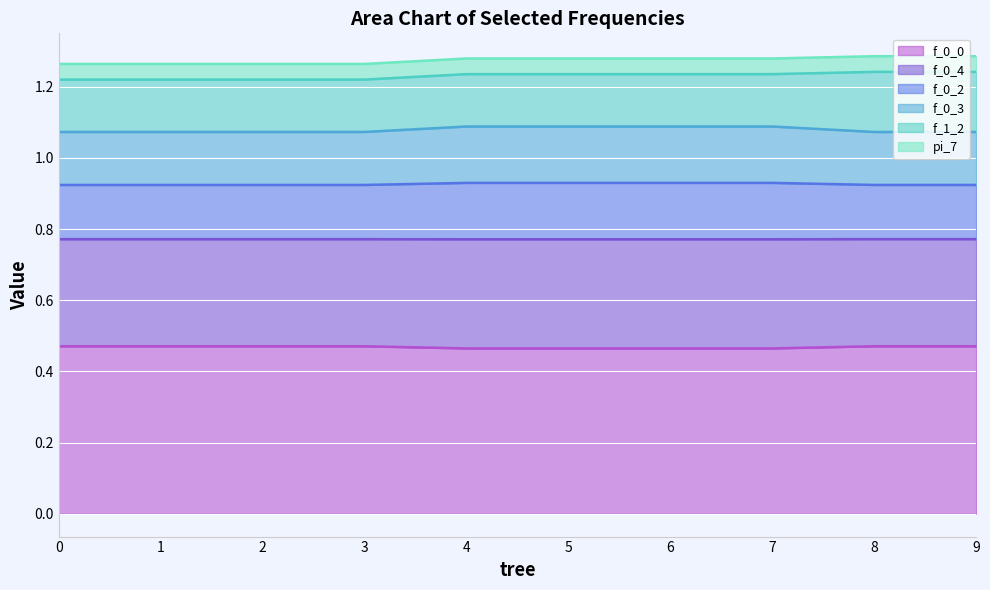

The value of f_0_0 at 3 is 0.2. True or false?

False